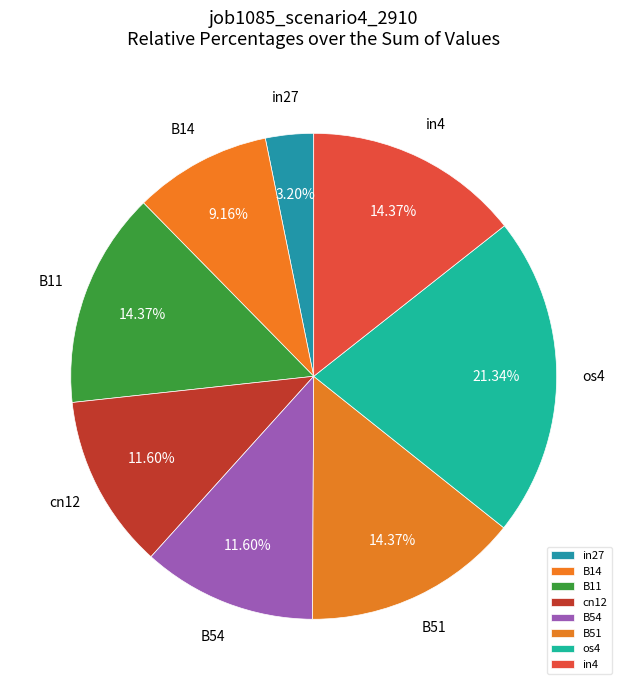

To the nearest percent, what is the average slice percentage?

12%